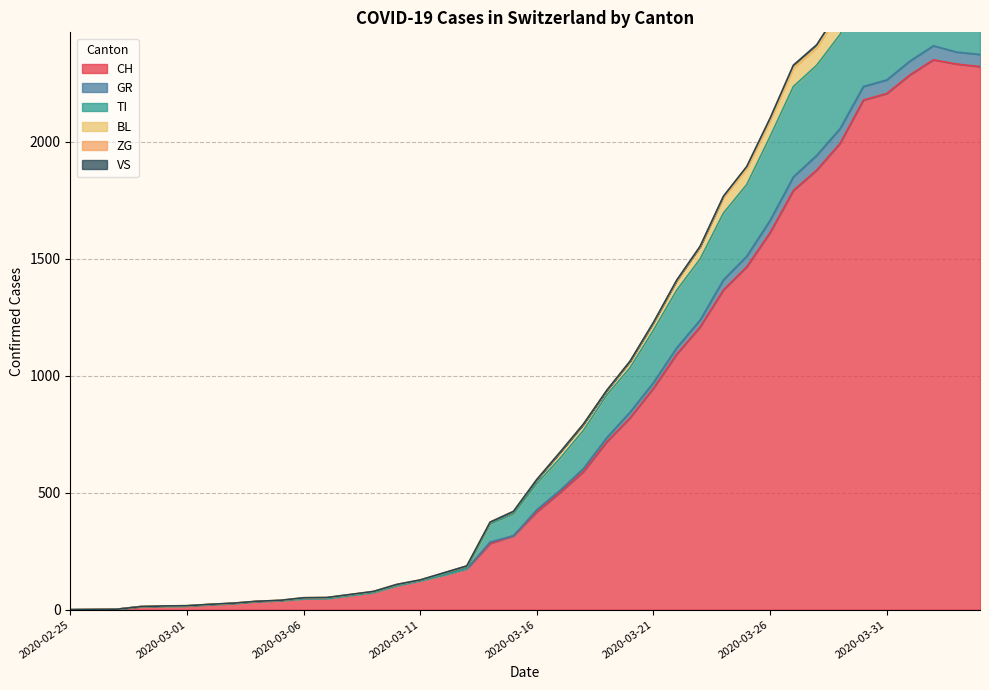

Which category has the lowest value in the BL series?

2020-02-25